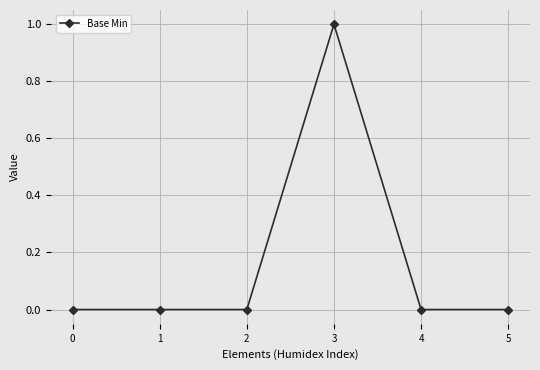

True or false: the data shows 1 at 2.

False